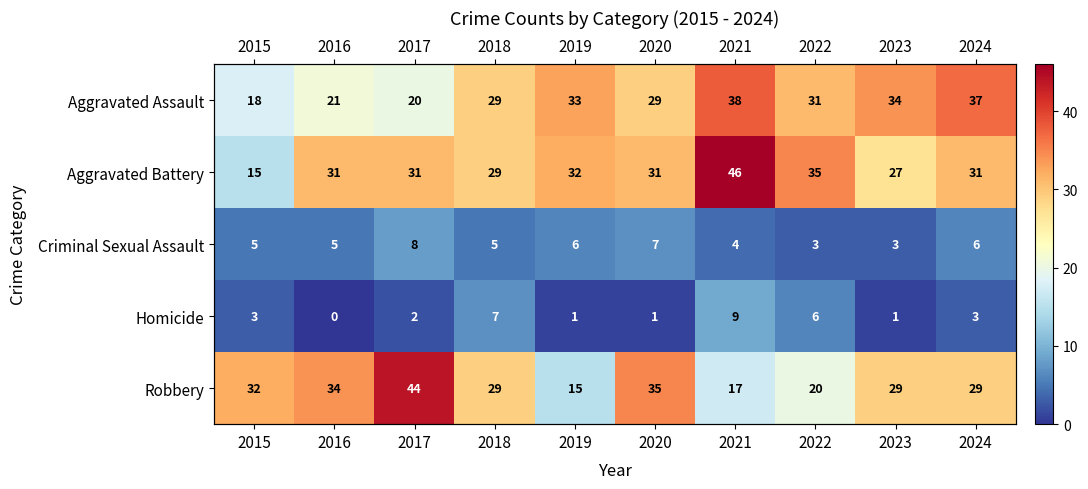

Read the Criminal Sexual Assault value at 2018.

5